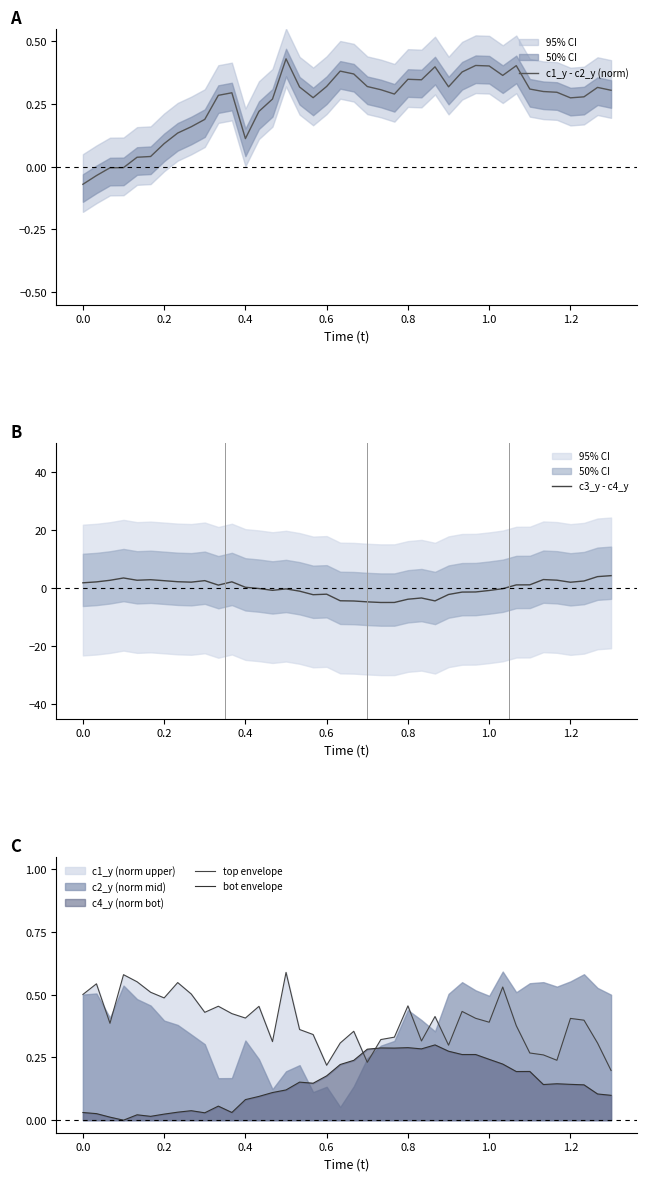

Which series has the largest total across all categories?

top envelope